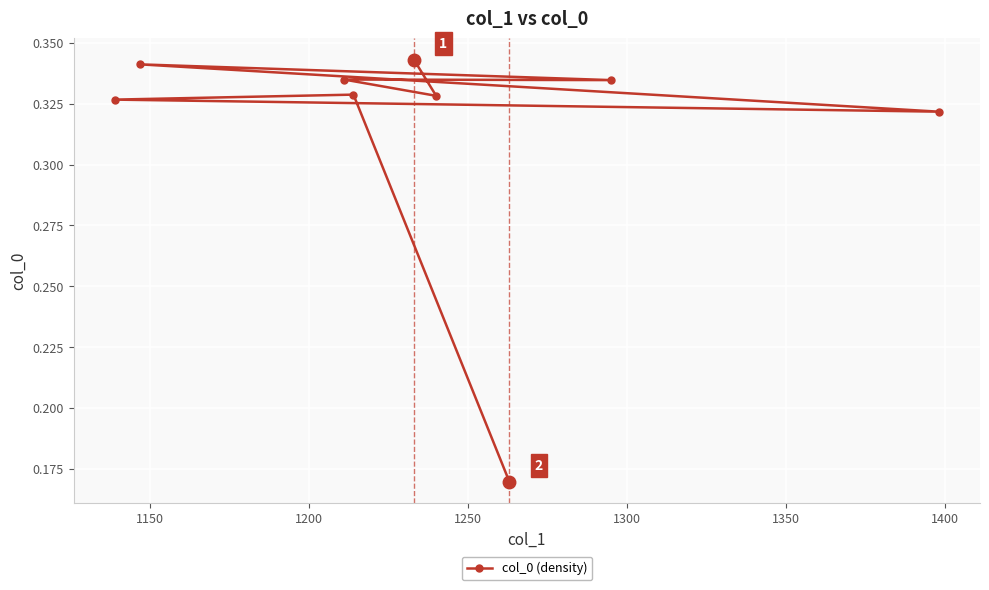

Does the chart display data point markers on the line(s)?

Yes